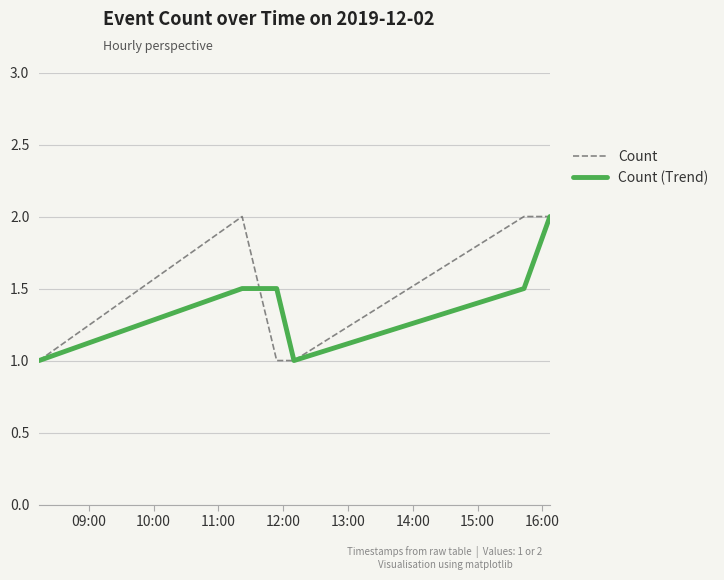

What is the highest value of the Count (Trend) series?

2.0